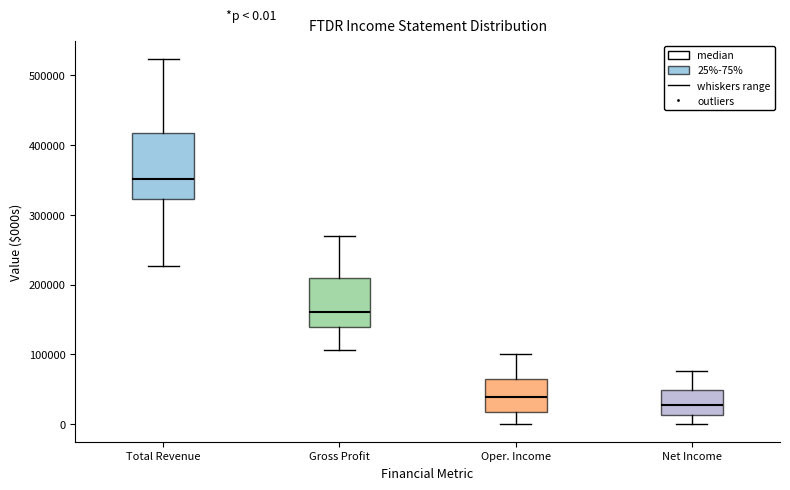

Which box has the lowest median line?

Net Income